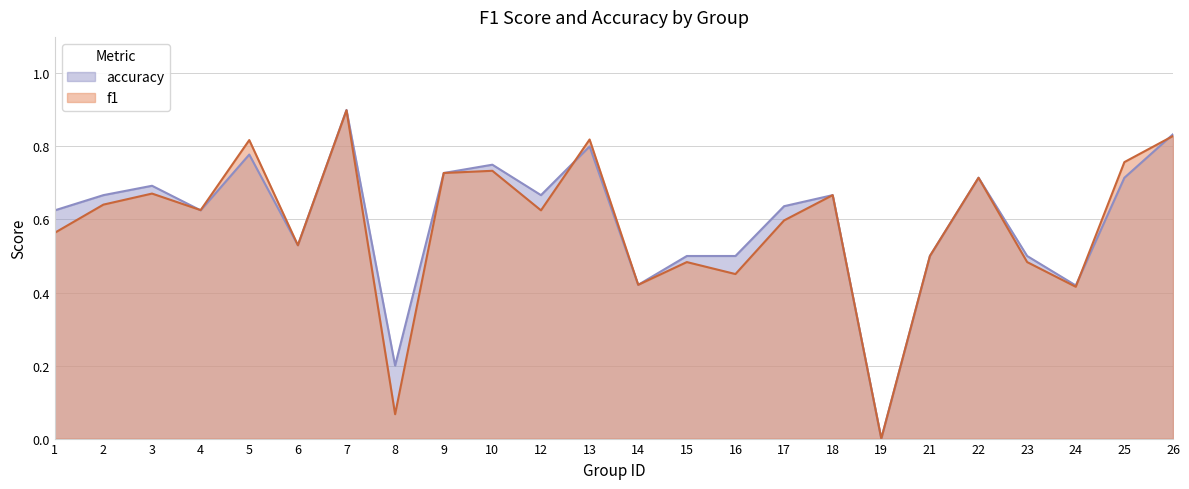

True or false: f1 and accuracy cross at least once.

True